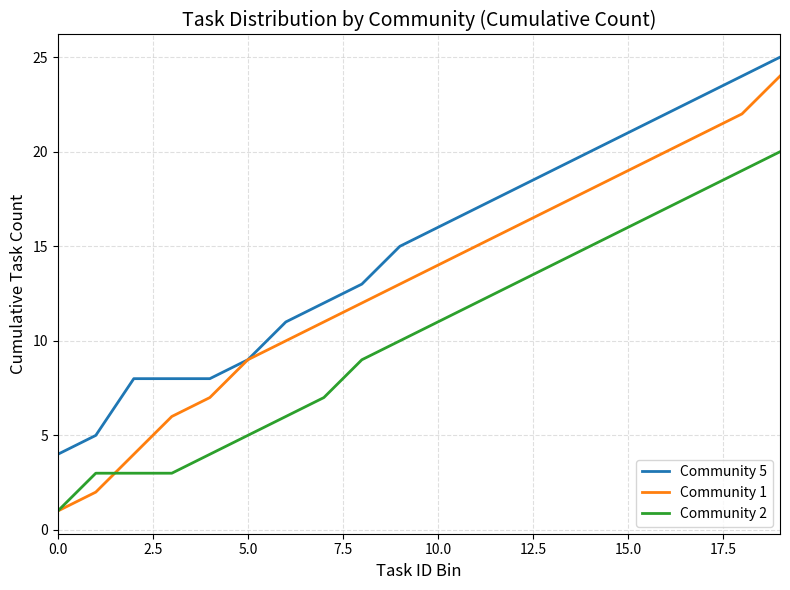

True or false: Community 5 and Community 2 intersect in this chart.

False